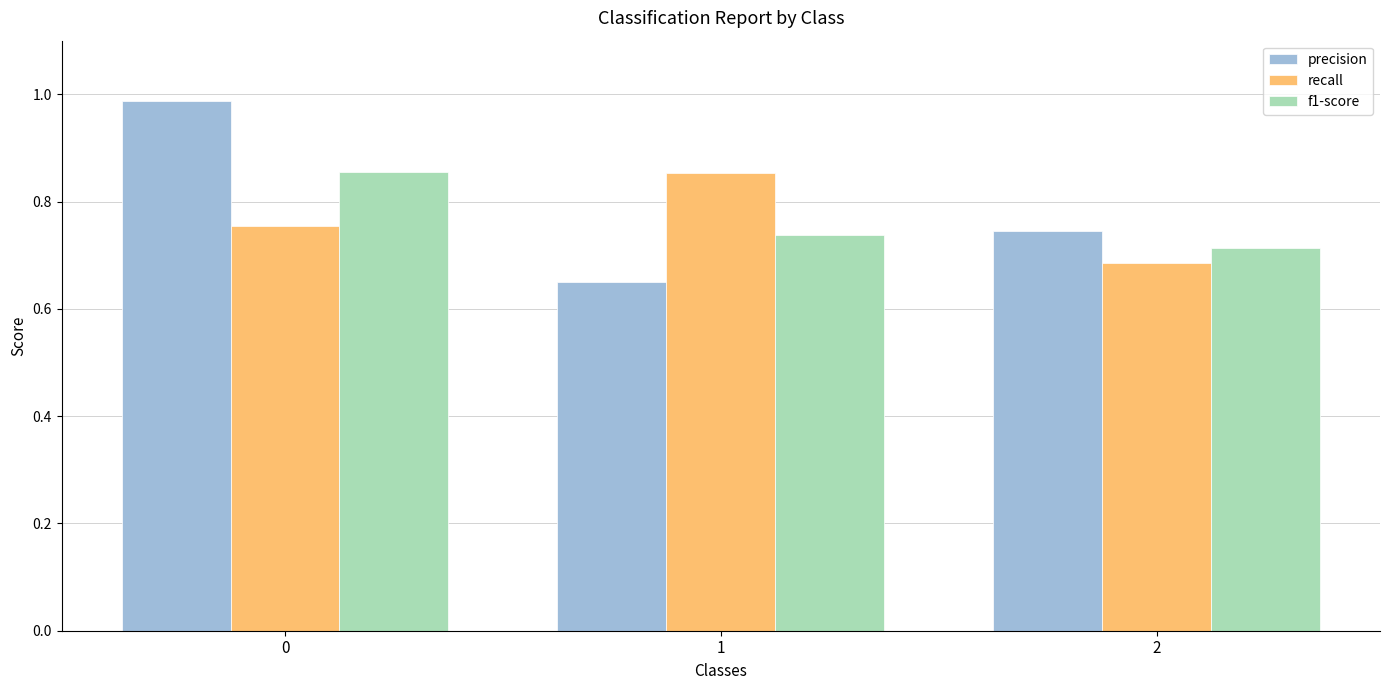

What is the sum of all recall values?

2.3